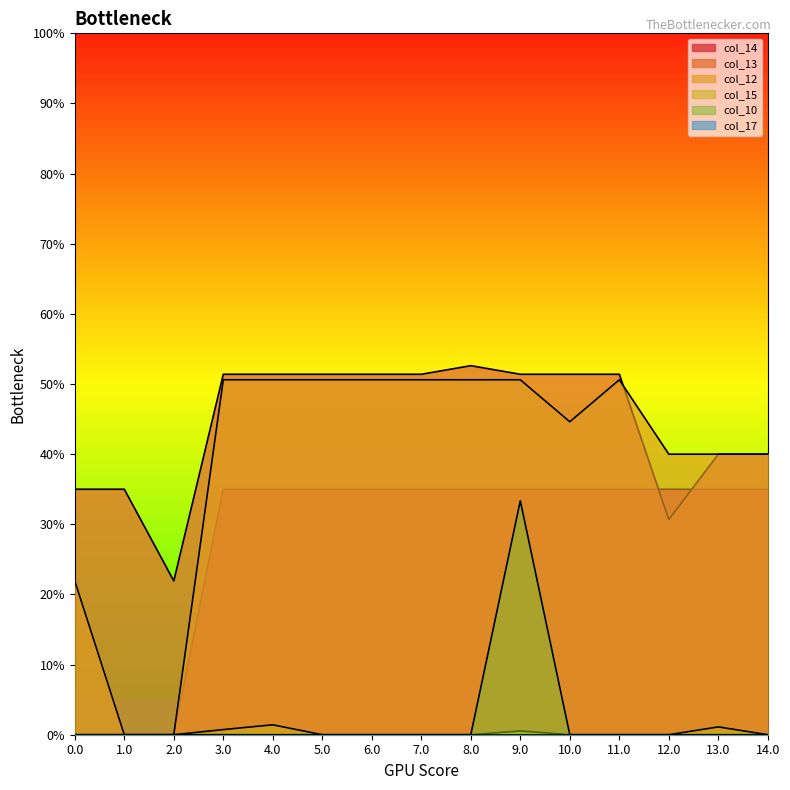

The col_12 series shows 50.6 at 6.0. True or false?

True